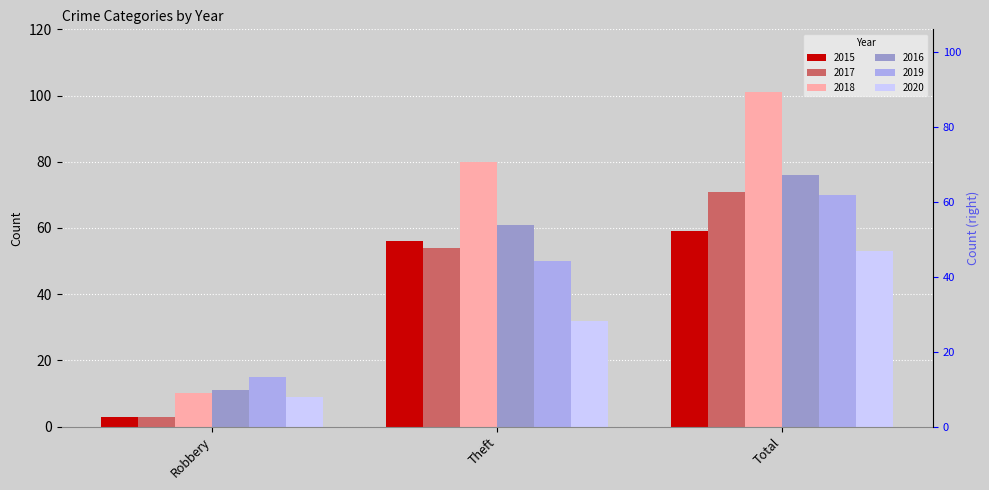

What is the difference between the 2018 values at Total and Theft?

21